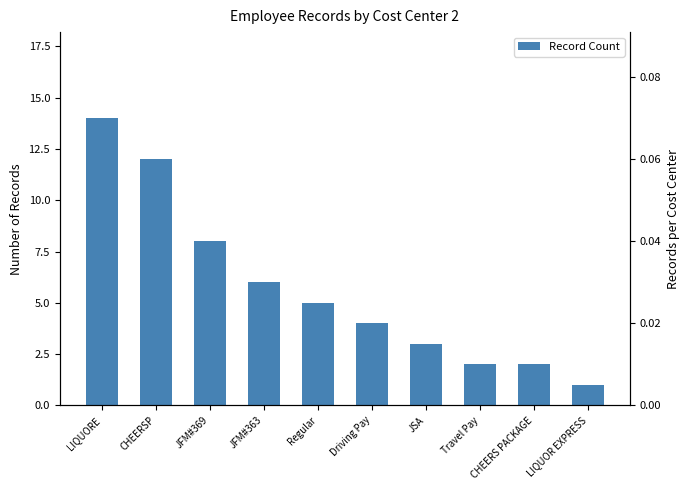

What is the sum of all values?

57